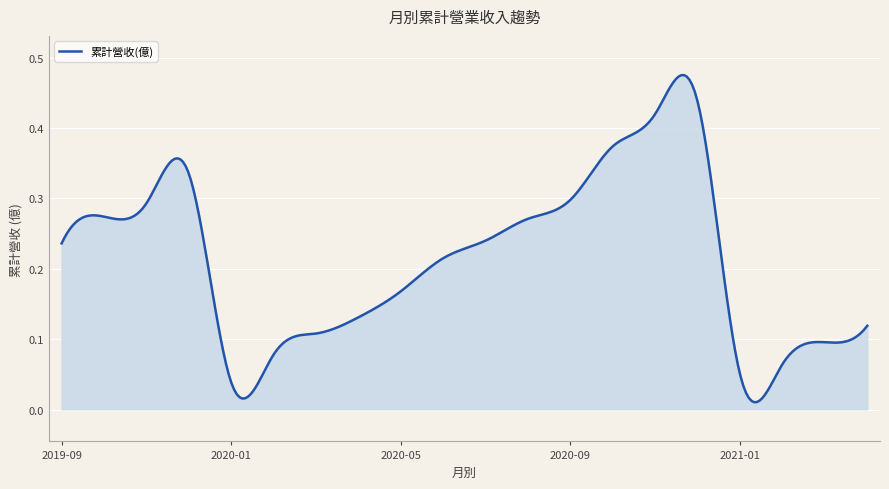

Reading left to right, list all the values displayed in this chart.

0.2	0.3	0.3	0.3	0.0	0.1	0.1	0.1	0.2	0.2	0.2	0.3	0.3	0.4	0.4	0.4	0.0	0.1	0.1	0.1